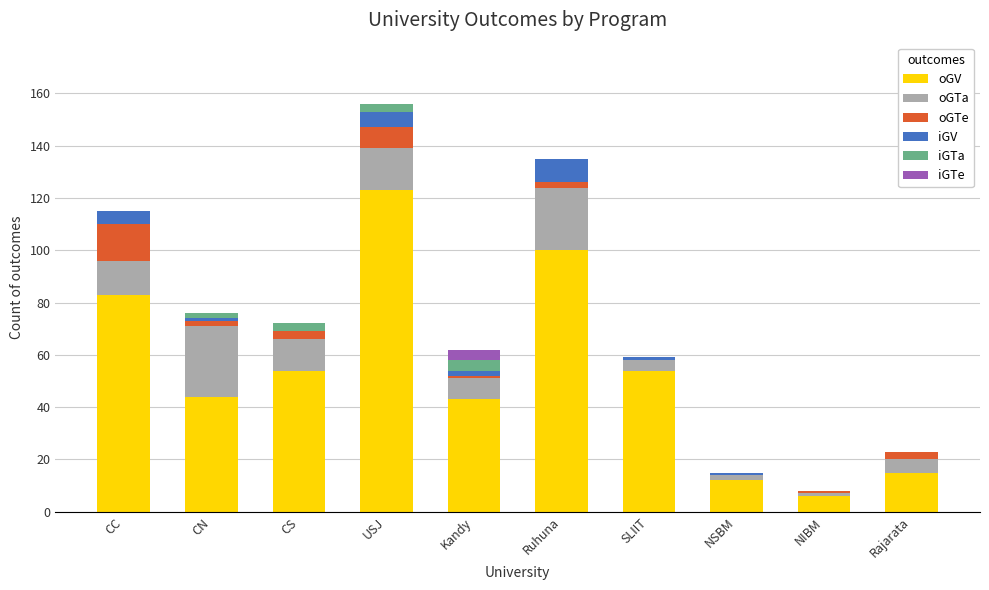

What is the sum of all oGV values?

534